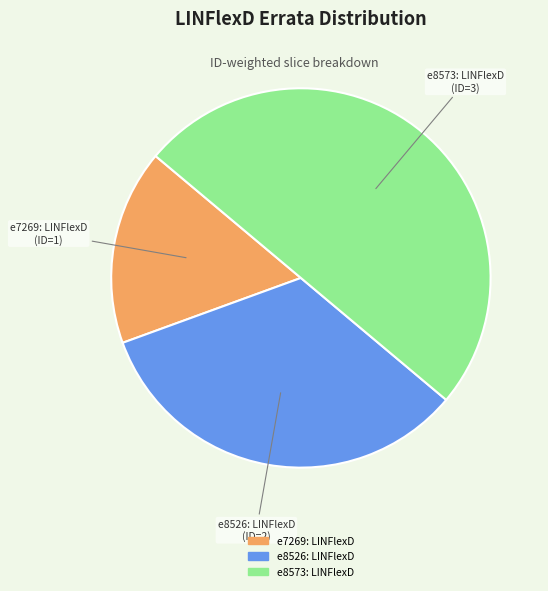

Rank the categories by value from highest to lowest.

e8573: LINFlexD, e8526: LINFlexD, e7269: LINFlexD